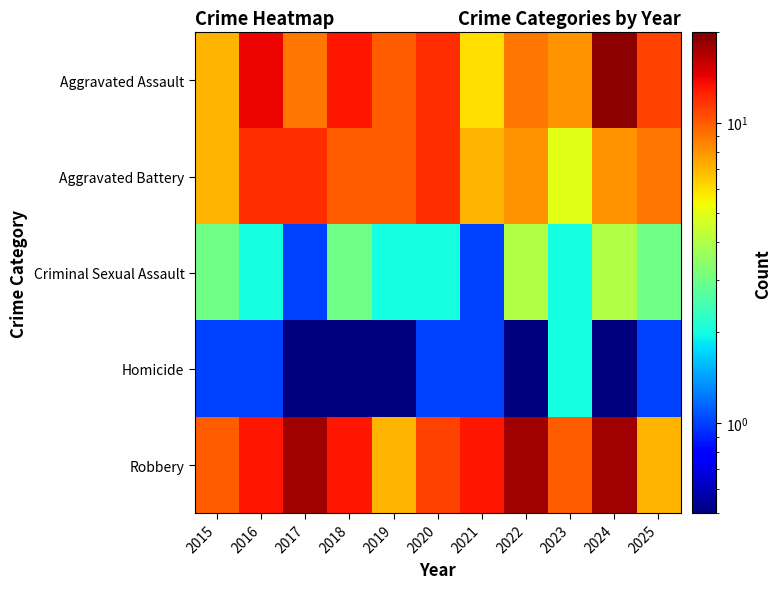

Which series has the widest spread of values?

Aggravated Assault